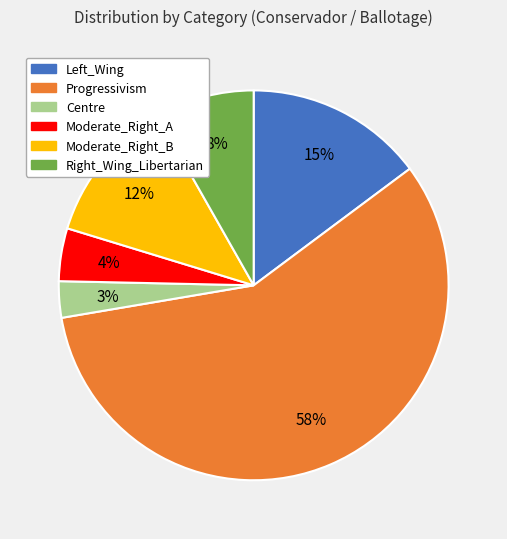

Which slice is the smallest?

Centre